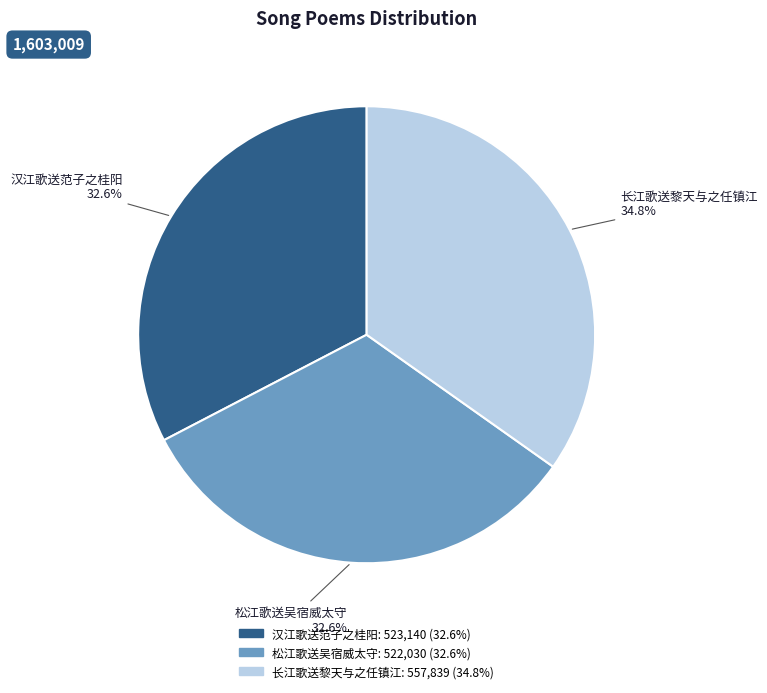

What is the ratio of the value at 松江歌送吴宿威太守 to the value at 长江歌送黎天与之任镇江?

0.9